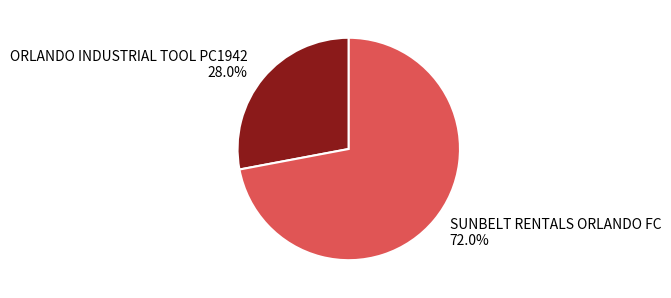

To the nearest percent, what is the combined percentage of SUNBELT RENTALS ORLANDO FC and ORLANDO INDUSTRIAL TOOL PC1942?

100%